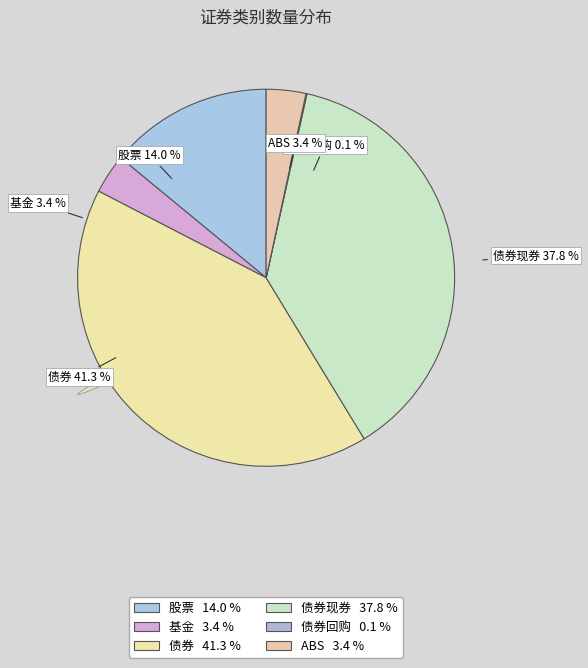

Which category has the biggest portion of the pie?

债券